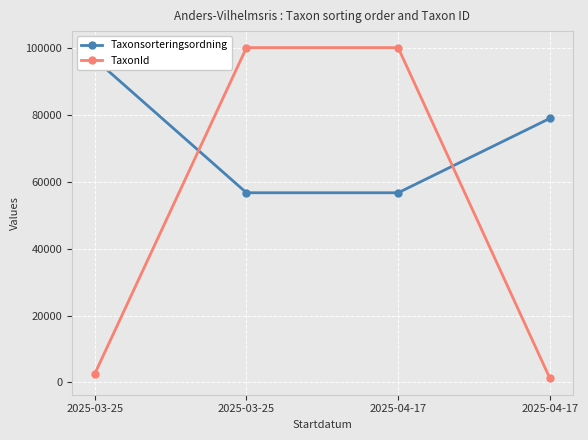

Count the Taxonsorteringsordning values in the range 56722 to 96729.

4